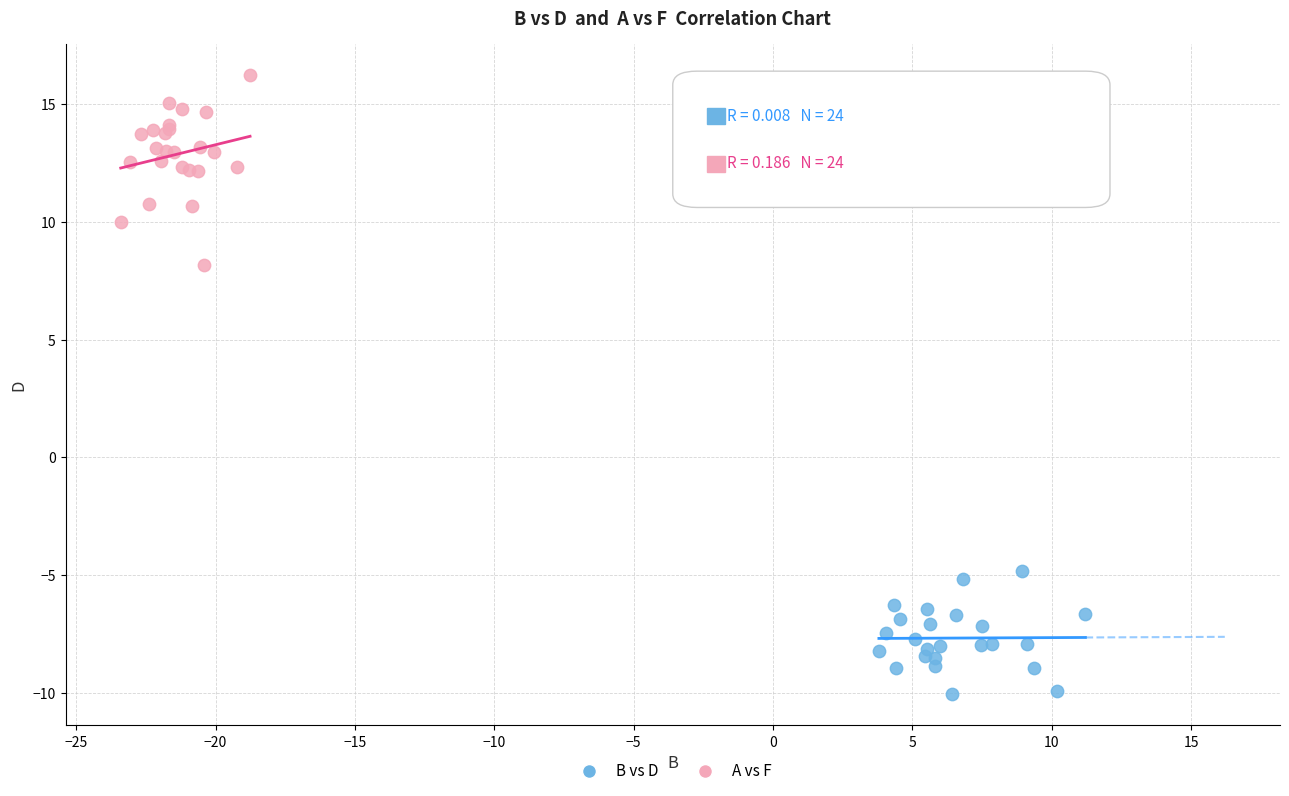

Which series has the widest spread of Y values?

A vs F